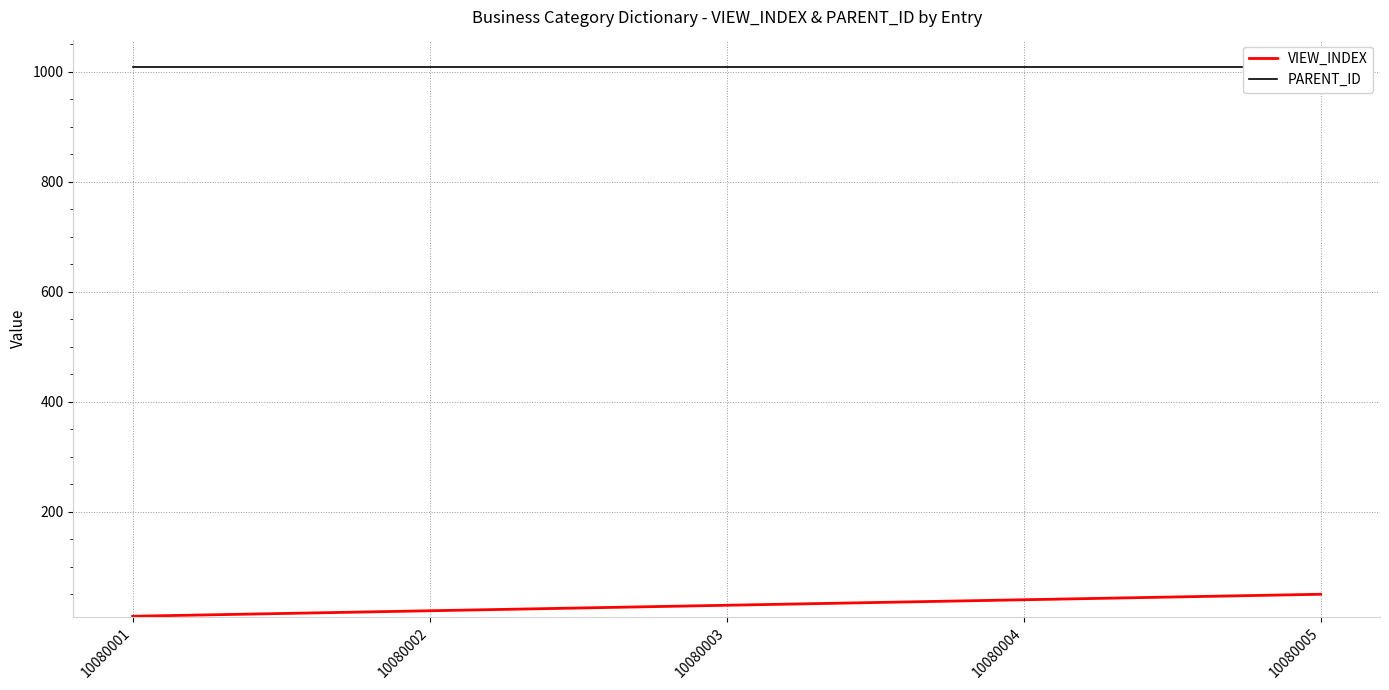

True or false: VIEW_INDEX and PARENT_ID intersect in this chart.

False